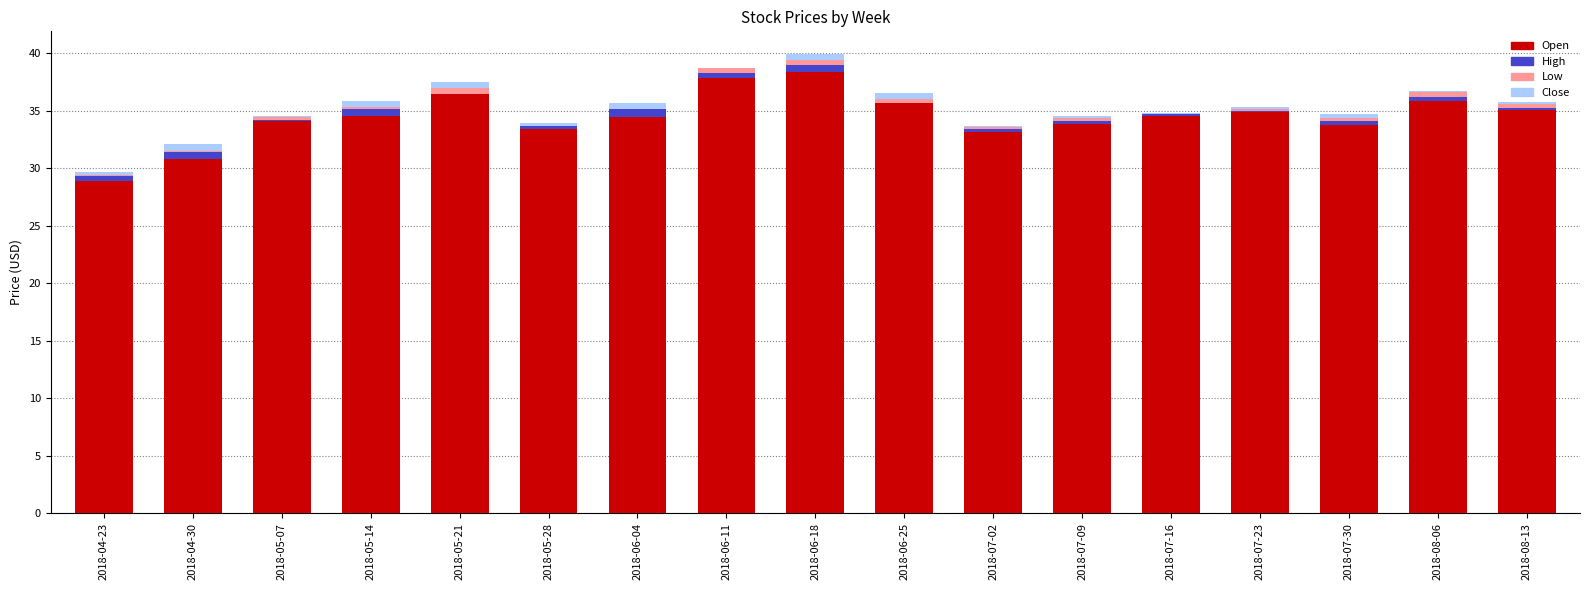

Is it true that Open equals 33.8 at 2018-07-09?

True